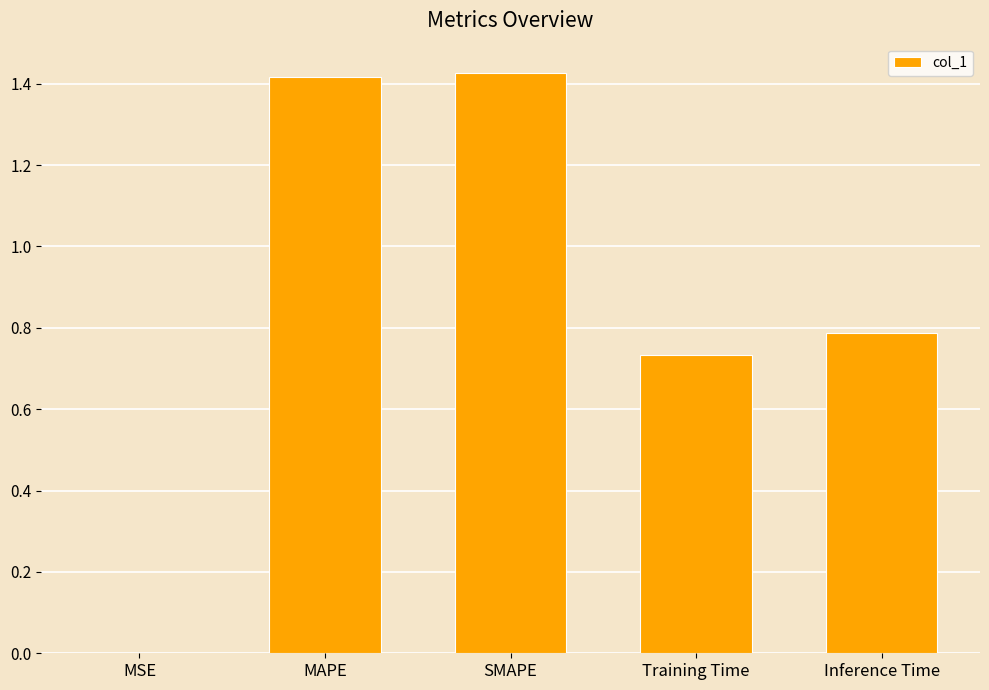

What value does the data have at Inference Time?

0.8